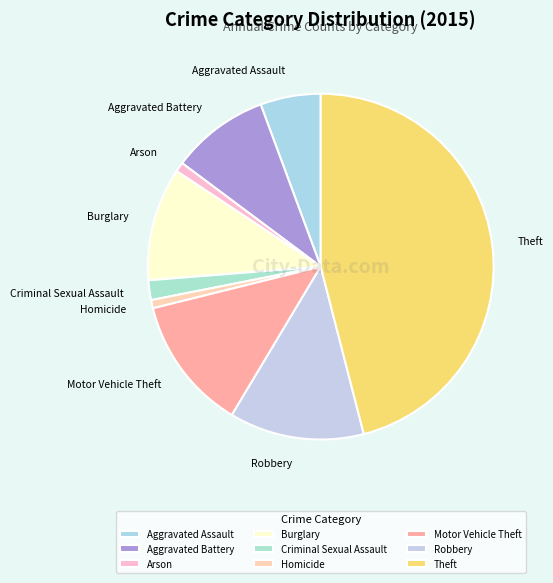

Is the sum of Criminal Sexual Assault and Aggravated Assault greater than half?

No